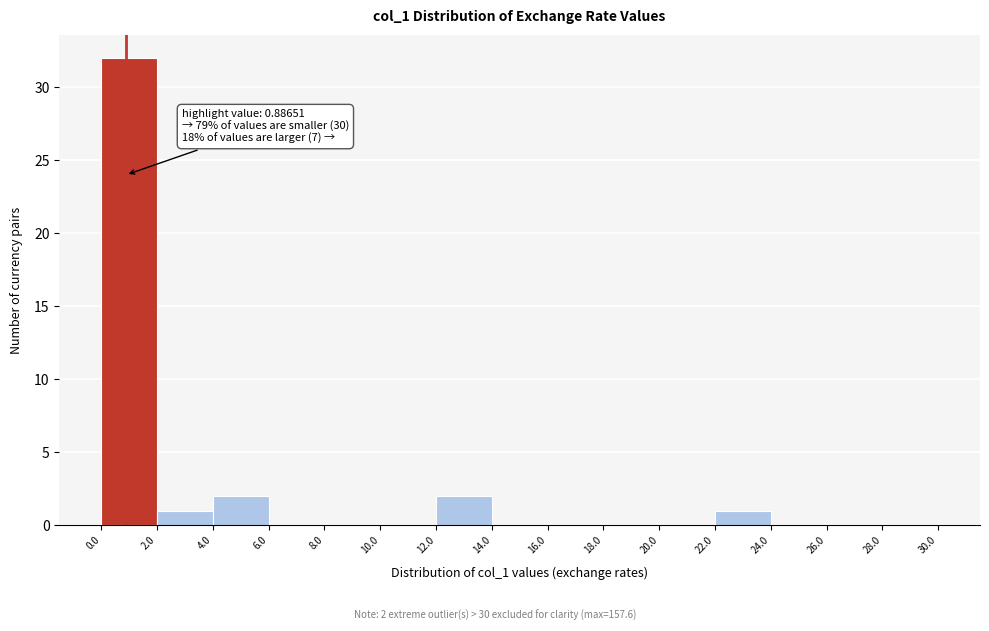

Which range on the x-axis has the tallest bar?

0.0 to 2.0